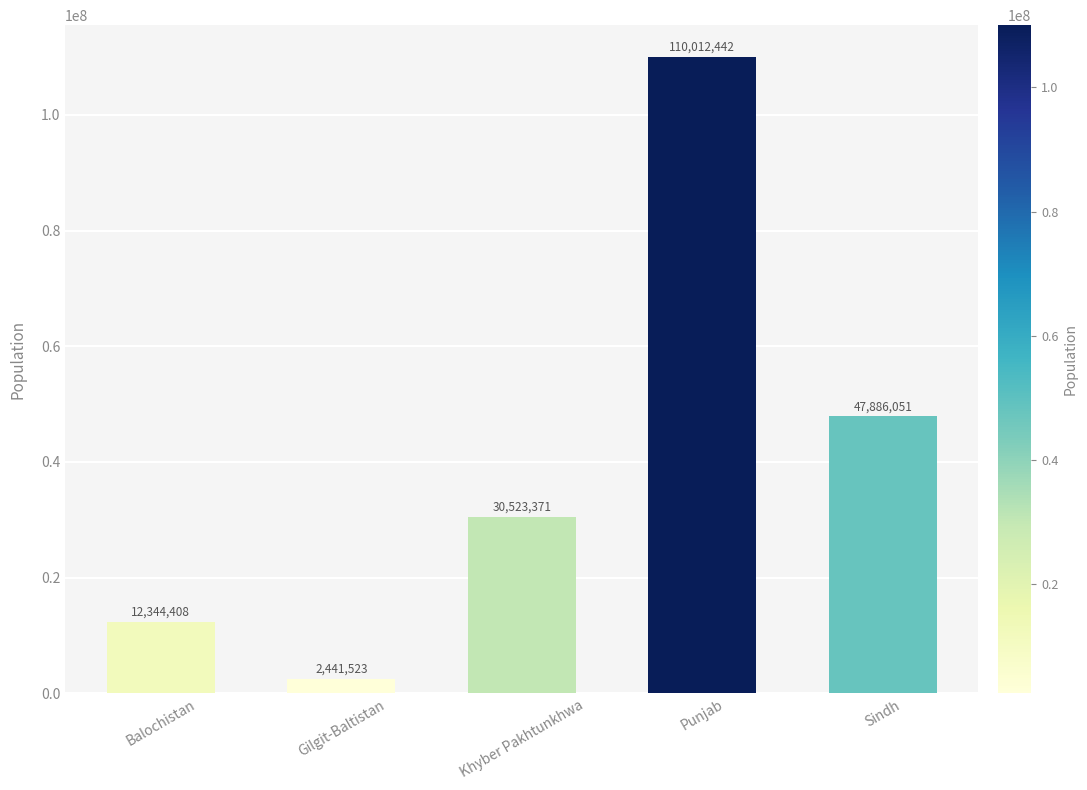

What is the maximum value shown in the chart?

110012442